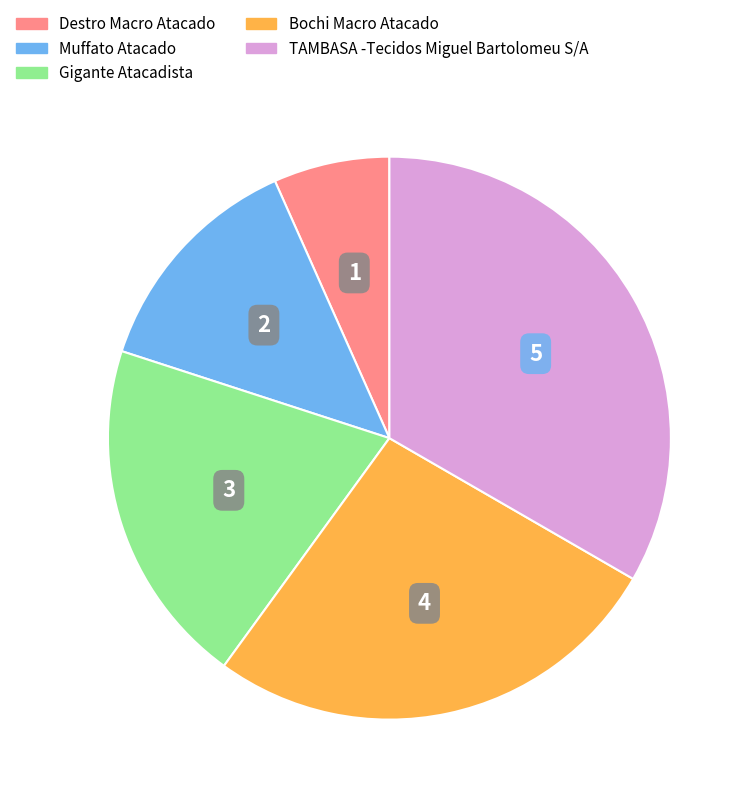

Which category has the biggest portion of the pie?

TAMBASA -Tecidos Miguel Bartolomeu S/A